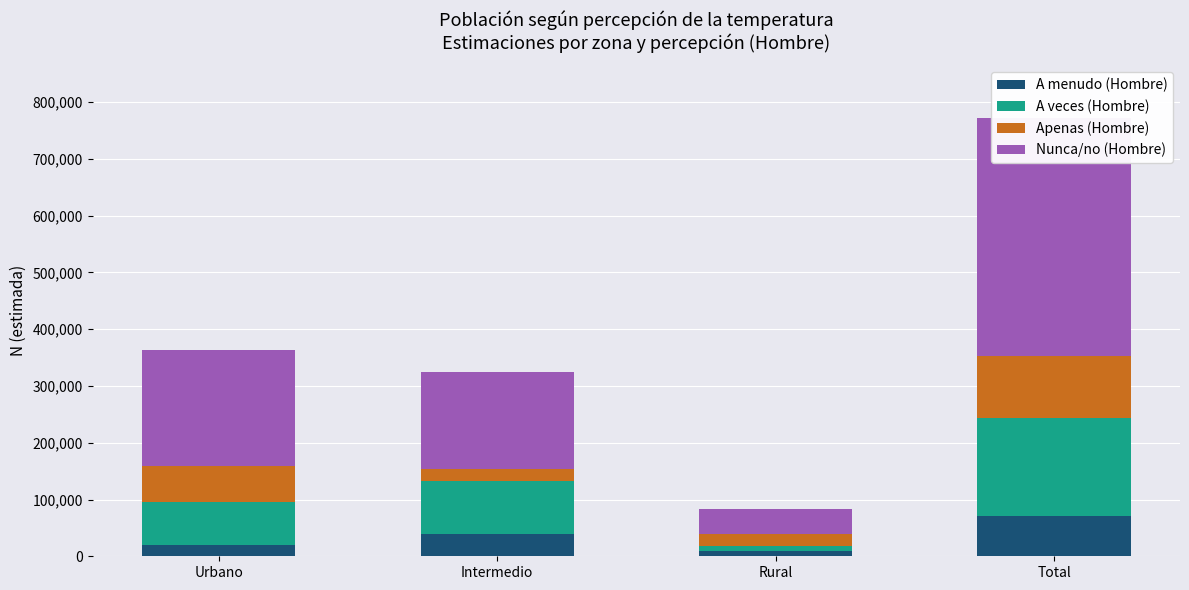

What is the value of the A menudo (Hombre) bar at the 2nd from the left?

39768